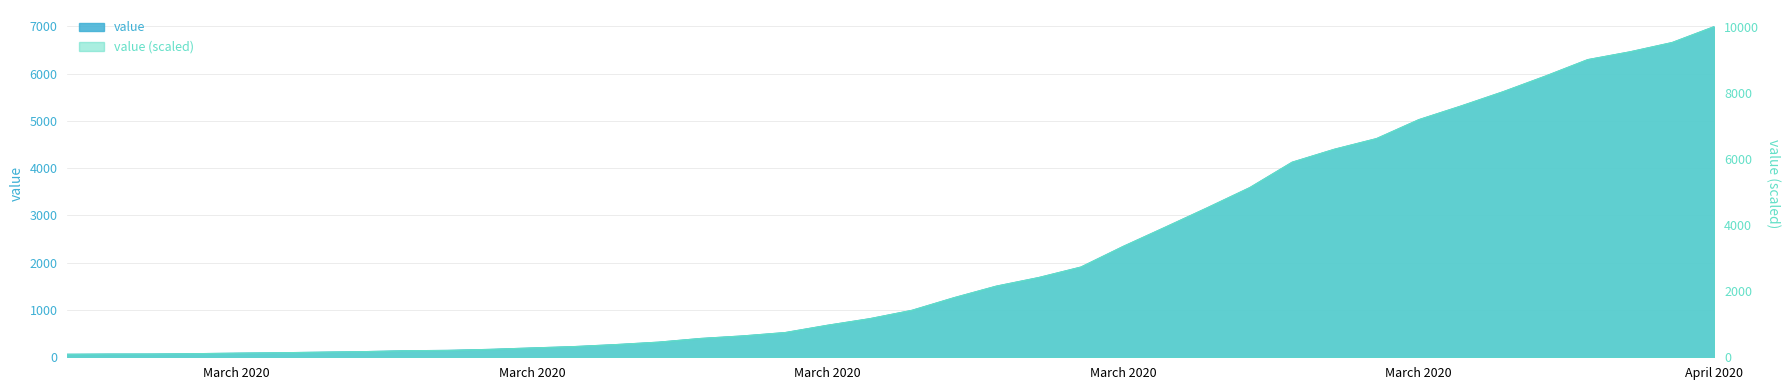

At which category does the chart reach its peak across all series?

April 2020